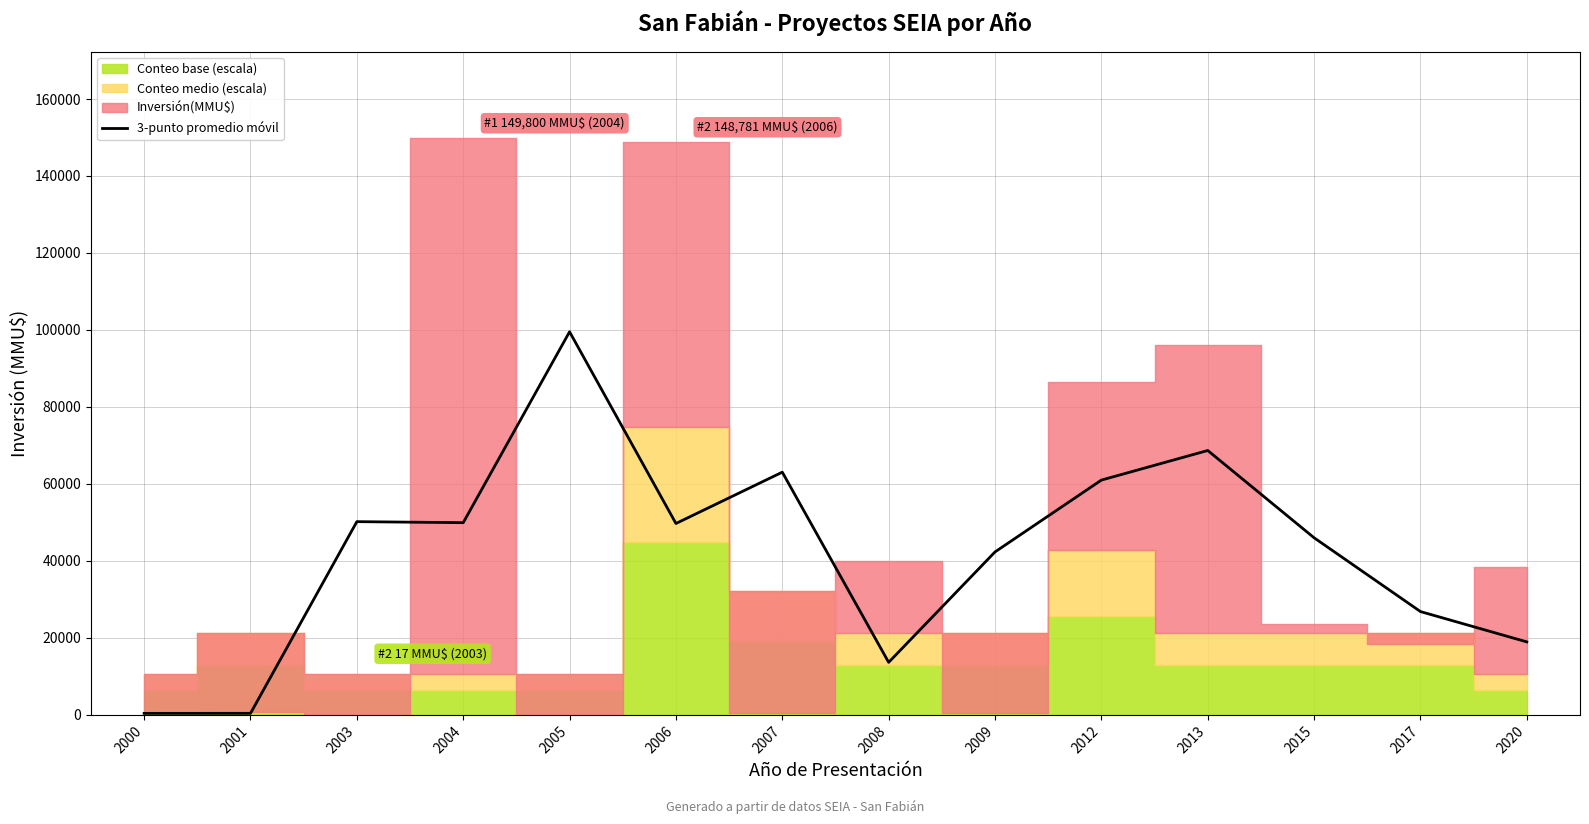

What is the sum of all values?

590751.3